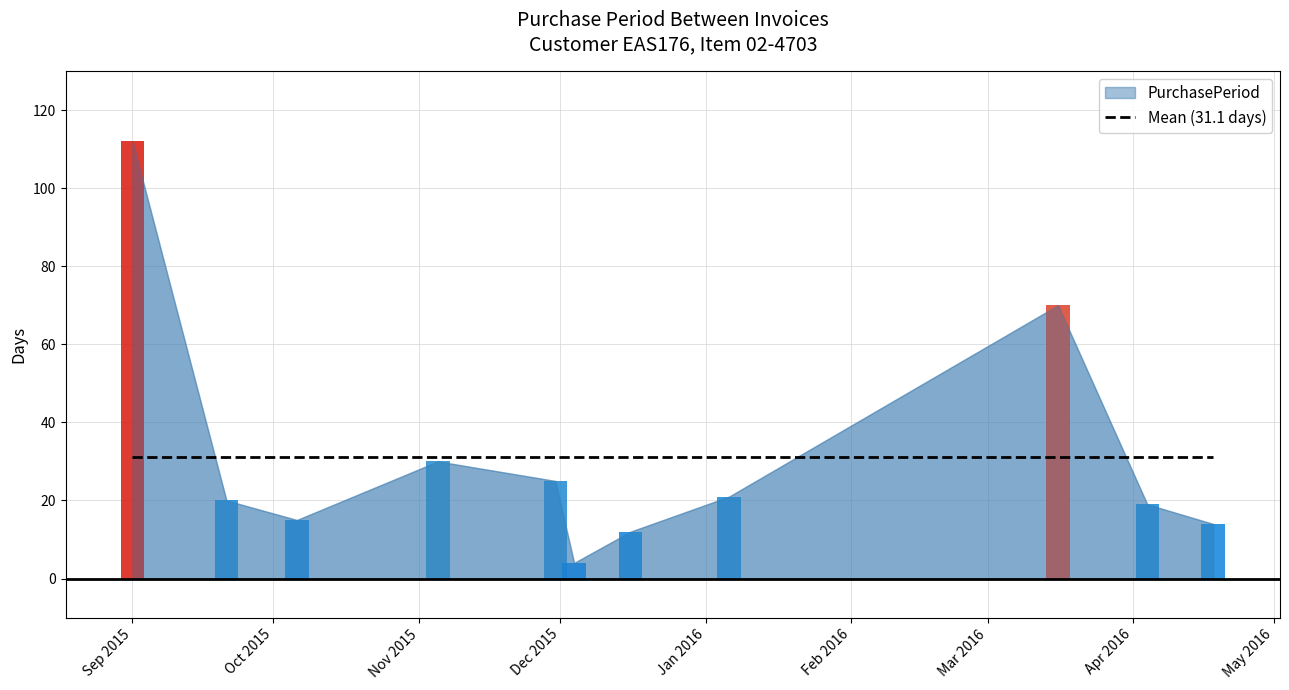

What is the maximum value shown in the chart?

112